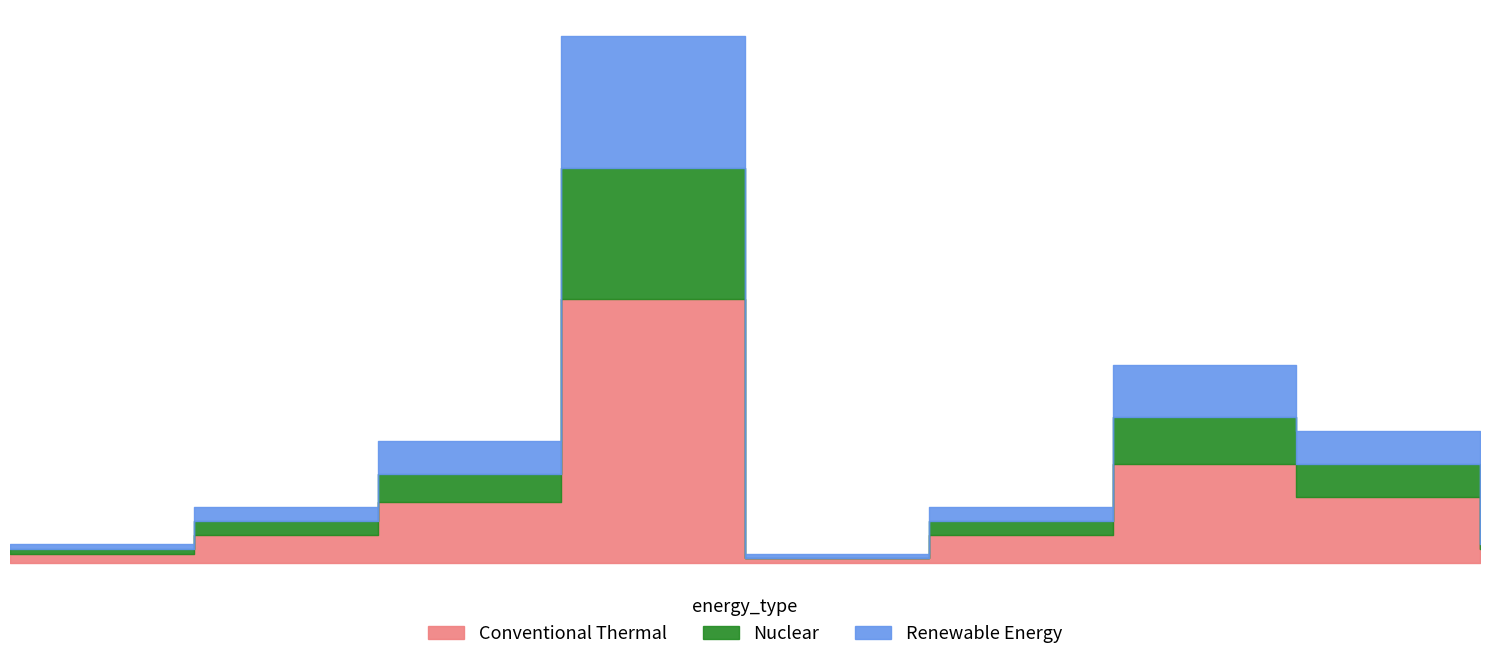

What is the label of the 6th point from the right?

2016-06-20